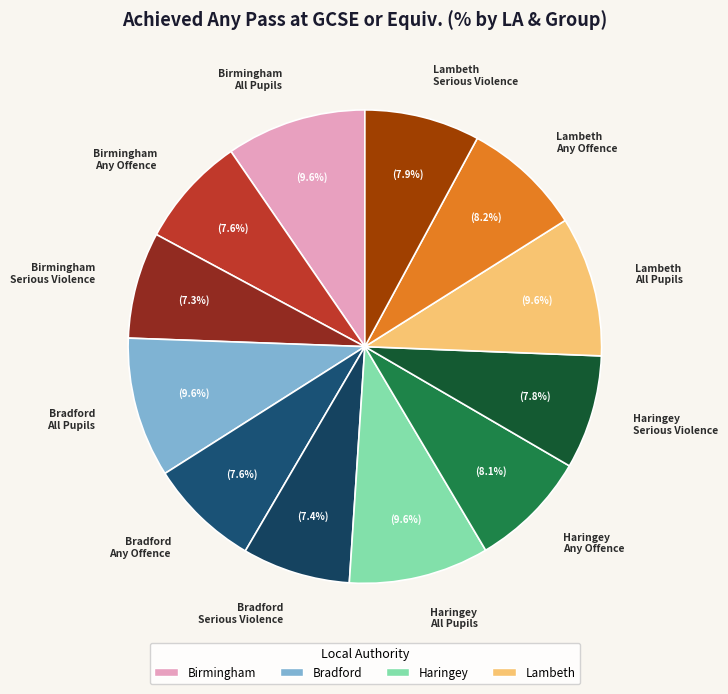

Approximately how many times larger is the value at Bradford Any Offence compared to Lambeth Serious Violence?

1.0